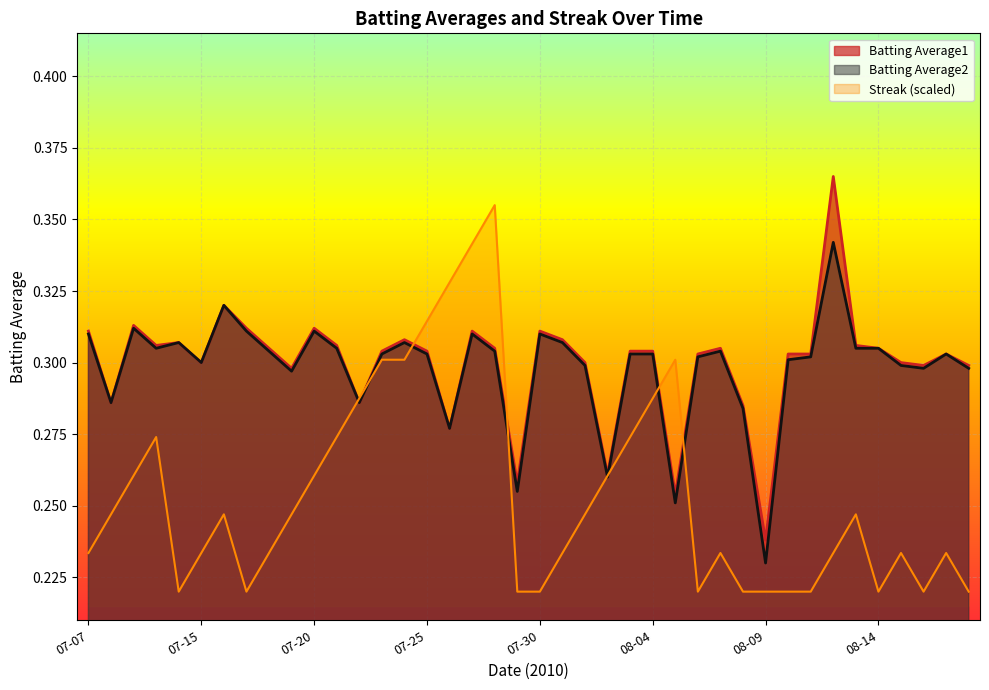

At which category does Streak reach its first local peak?

2010-07-10